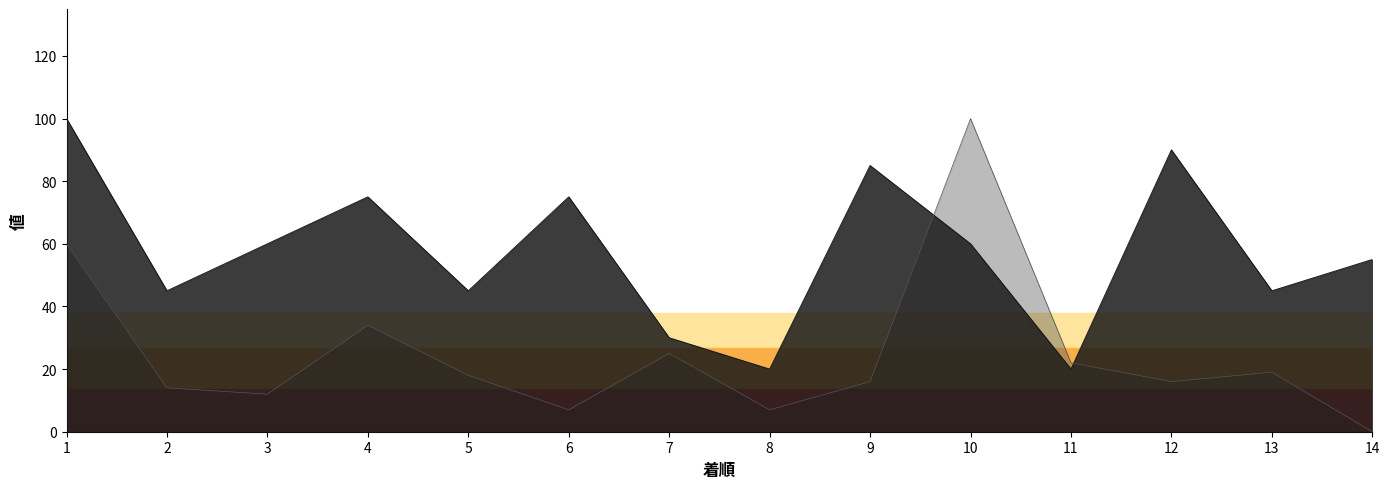

Between 6 and 8, which series saw the biggest shift?

SP値